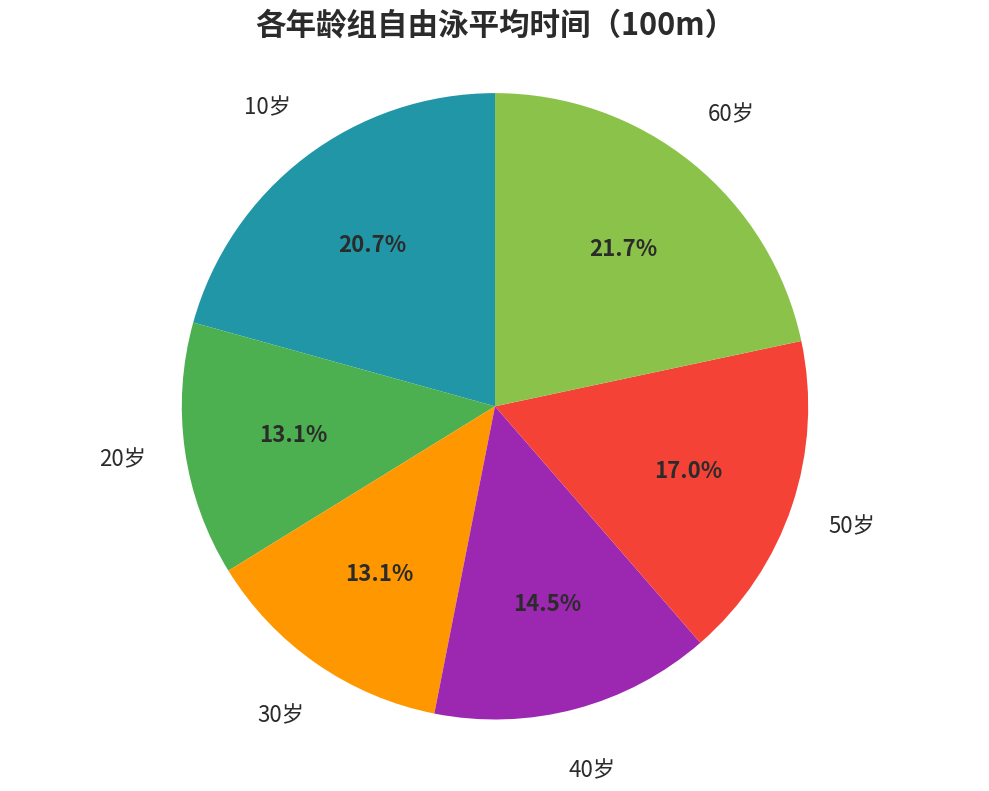

Does 30岁 account for over 50% of the chart?

No